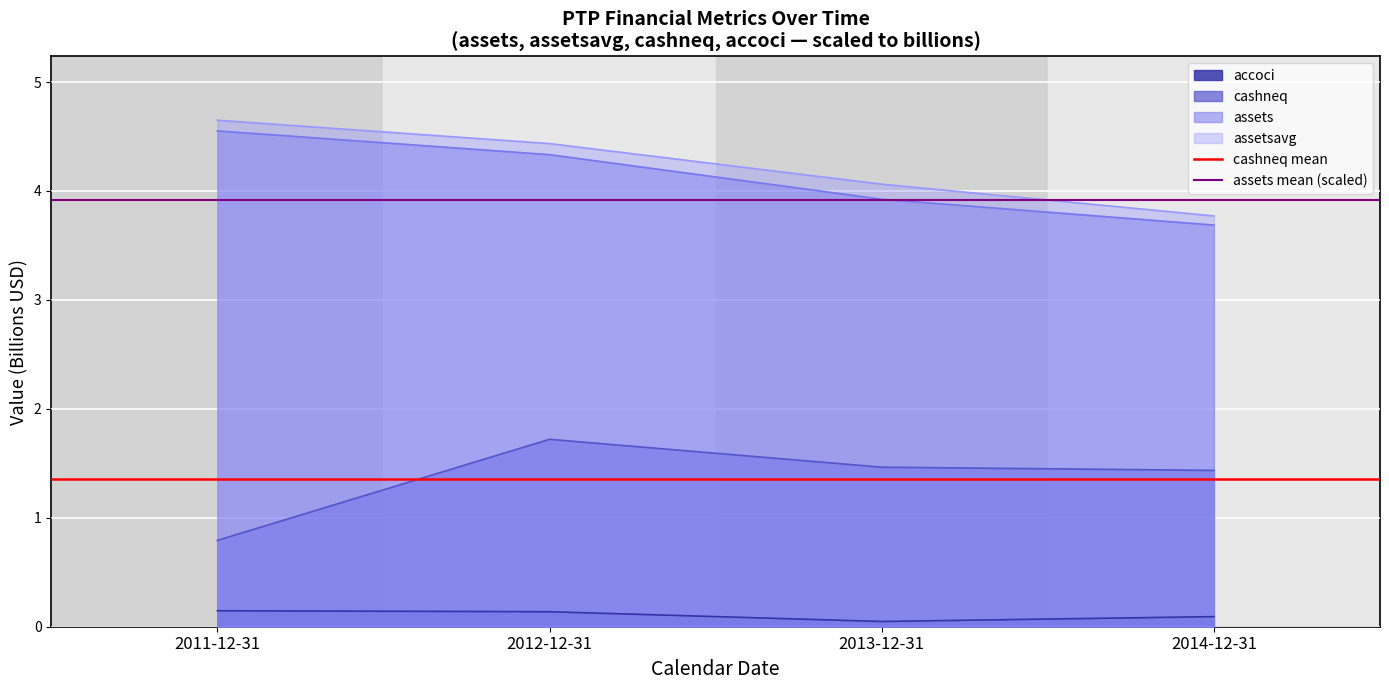

The value of assets mean (scaled) at 2011-12-31 is 3.9. True or false?

True